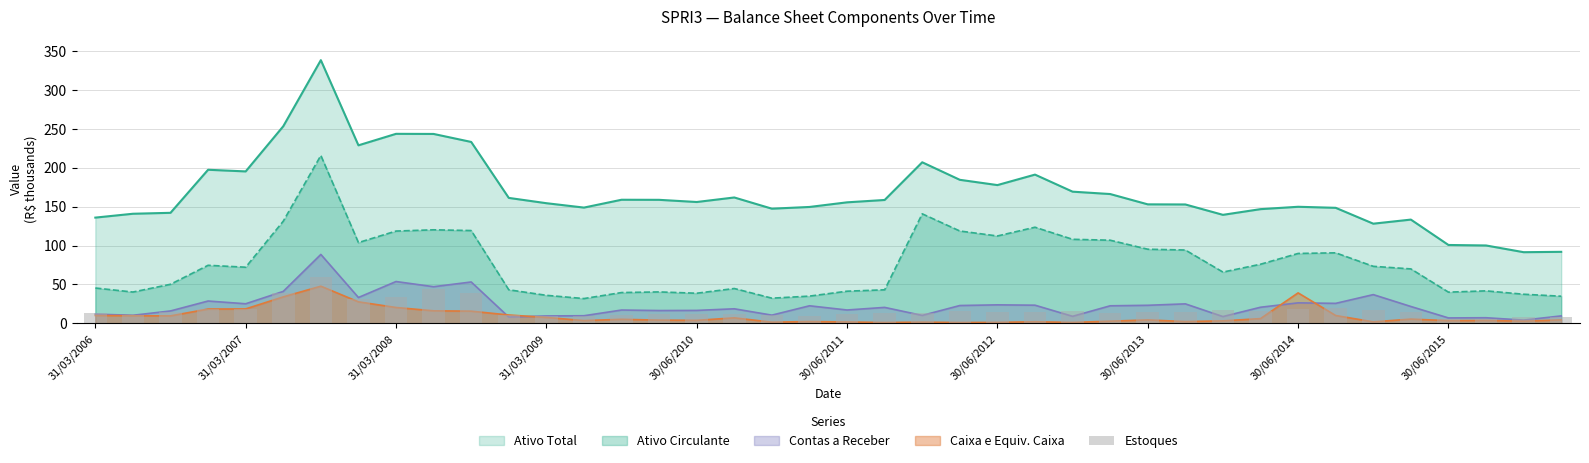

Approximately how many times larger is the value at 30 compared to 30/06/2012?

0.3